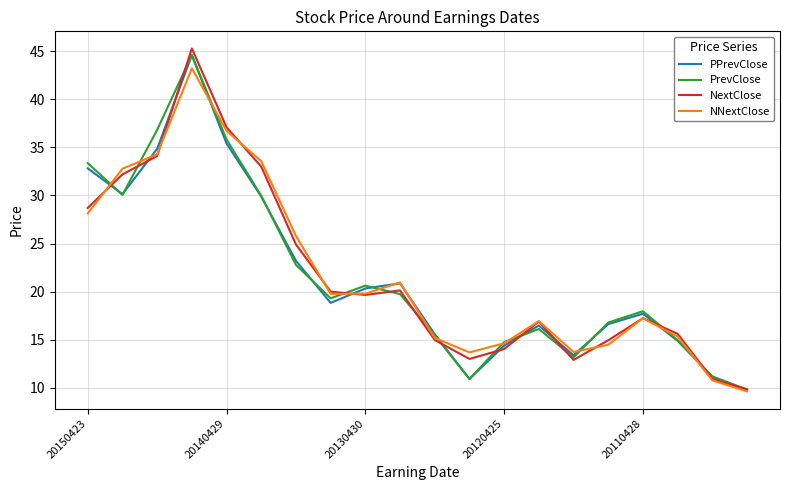

Count the number of categories in the chart.

20